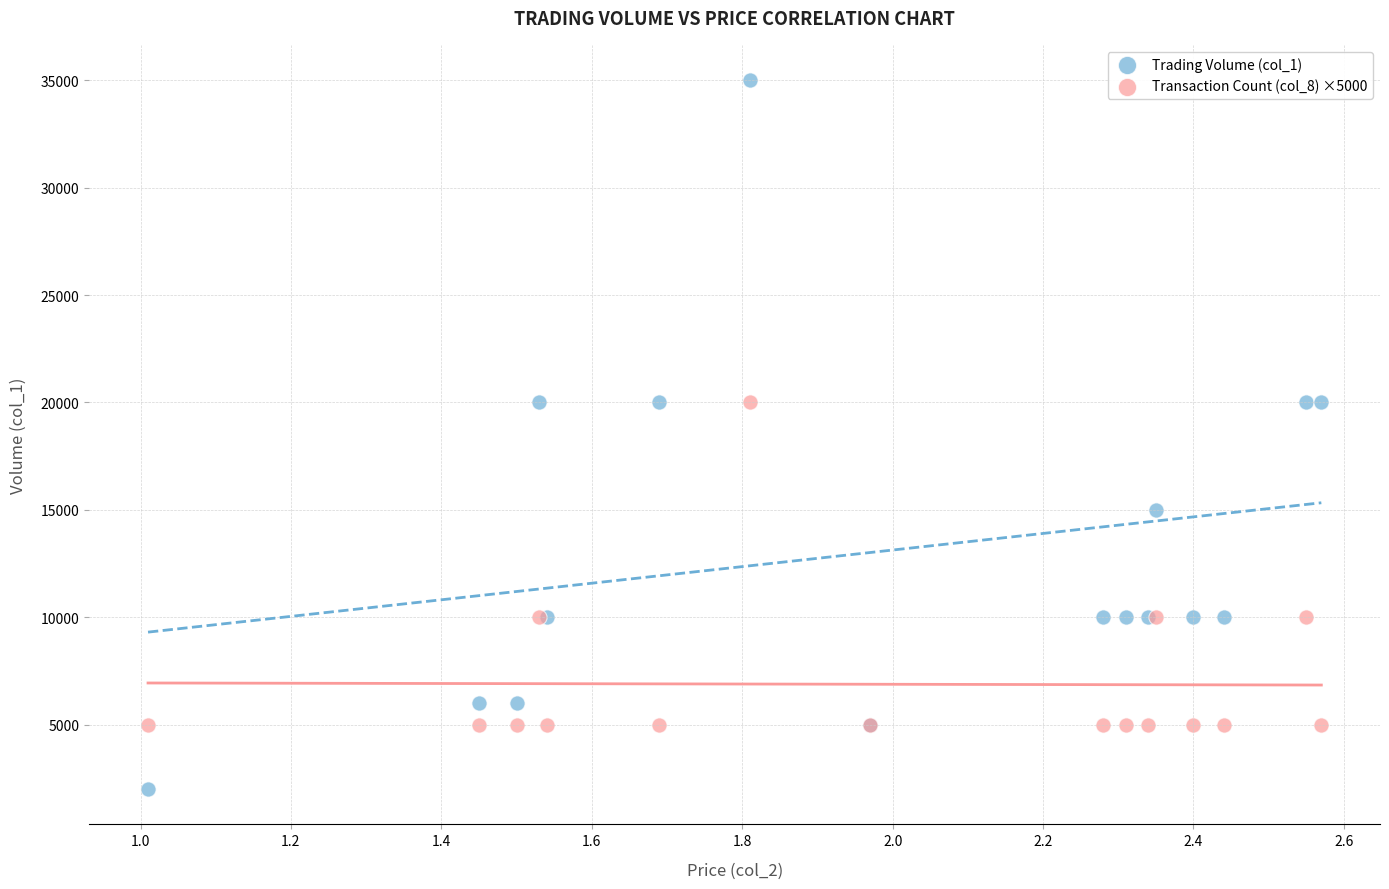

Which series has the largest Y range (max minus min)?

Trading Volume (col_1)